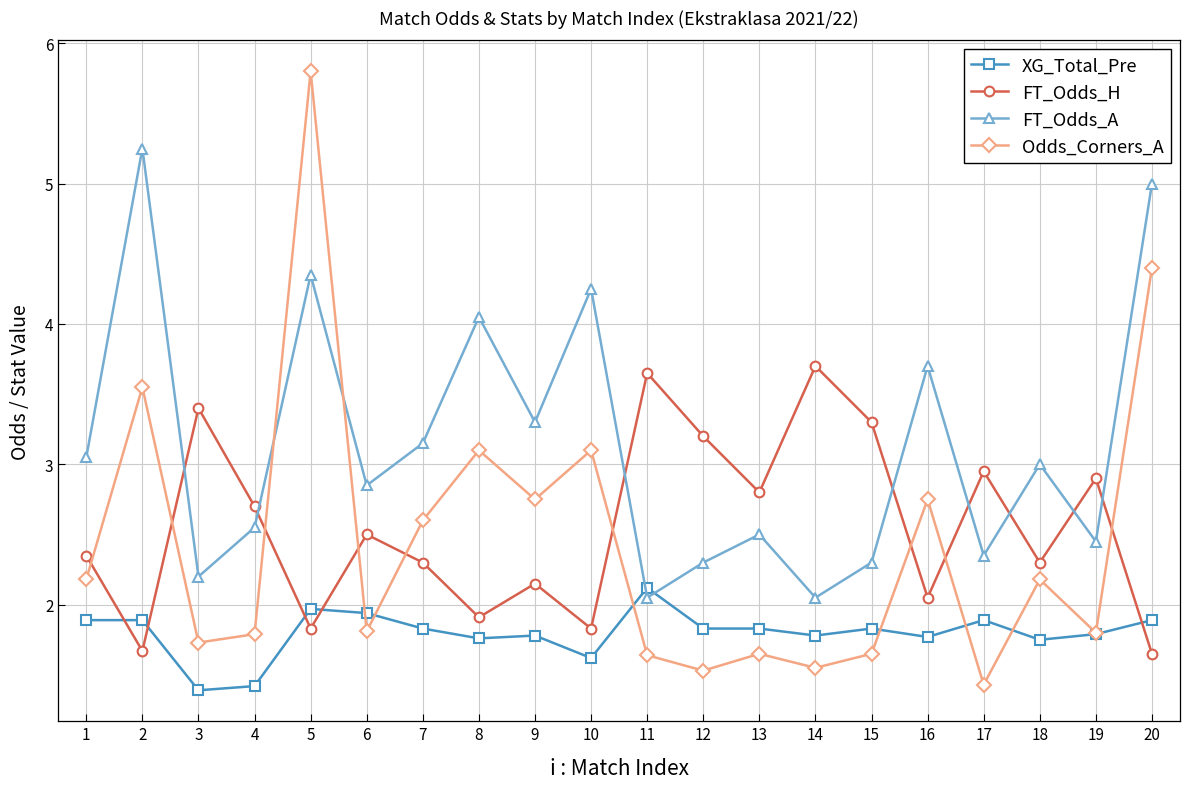

Rank the series by their maximum value, from highest to lowest.

Odds_Corners_A, FT_Odds_A, FT_Odds_H, XG_Total_Pre